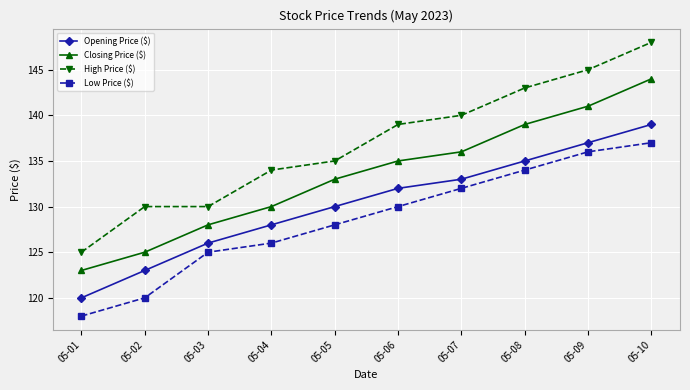

Does the chart have visible grid lines?

Yes